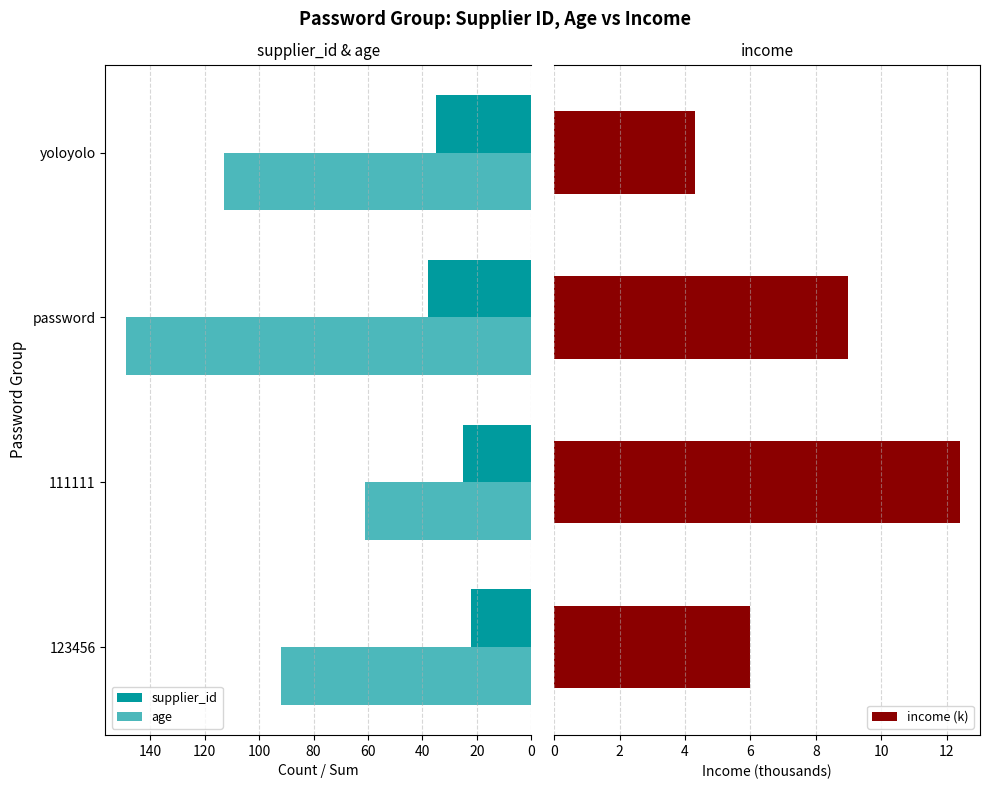

What is the maximum value for income (k)?

12.4